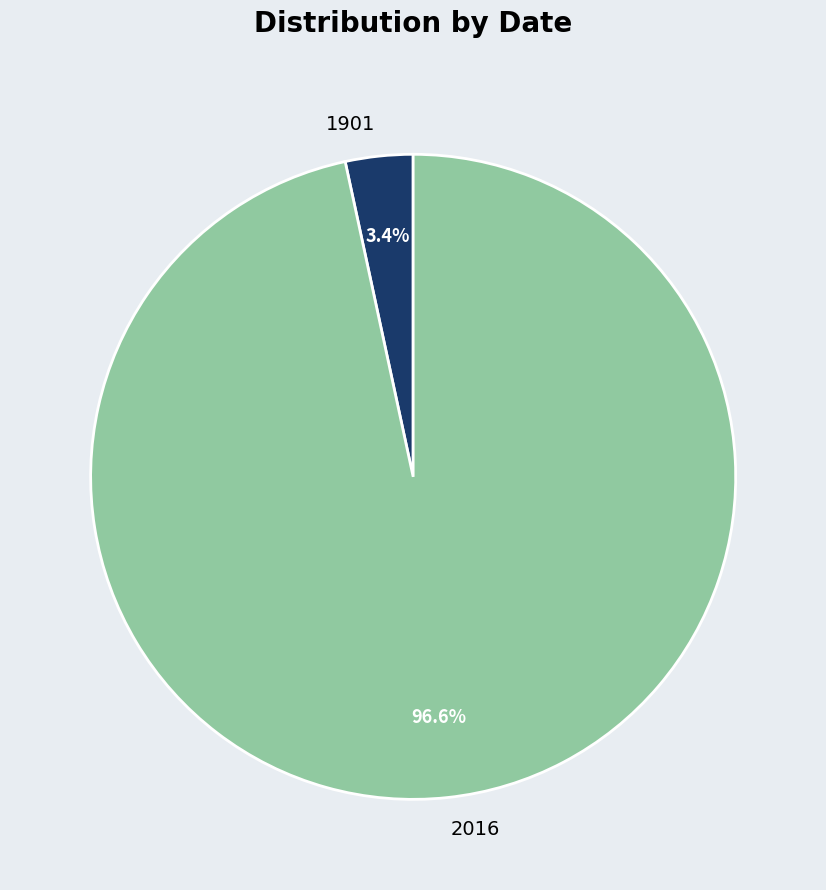

To the nearest percent, what percentage of the pie is 1901?

3%